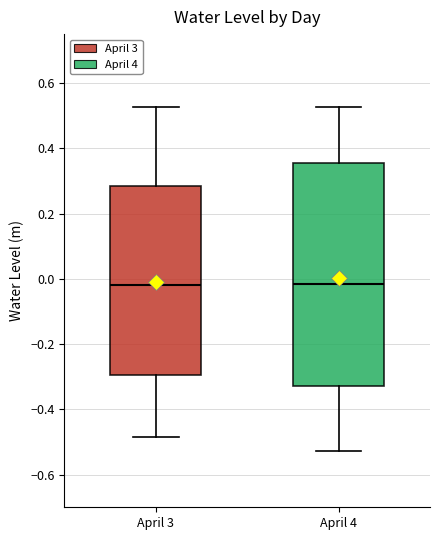

Reading left to right, read every box against the y-axis: the position of its median line, the range the box covers, and the ends of its whiskers. The values are not printed on the chart, so give them approximately, as read against the axis.

April 3: median -0.02, box -0.30 to 0.28, whiskers -0.48 to 0.52
April 4: median -0.02, box -0.32 to 0.36, whiskers -0.52 to 0.52